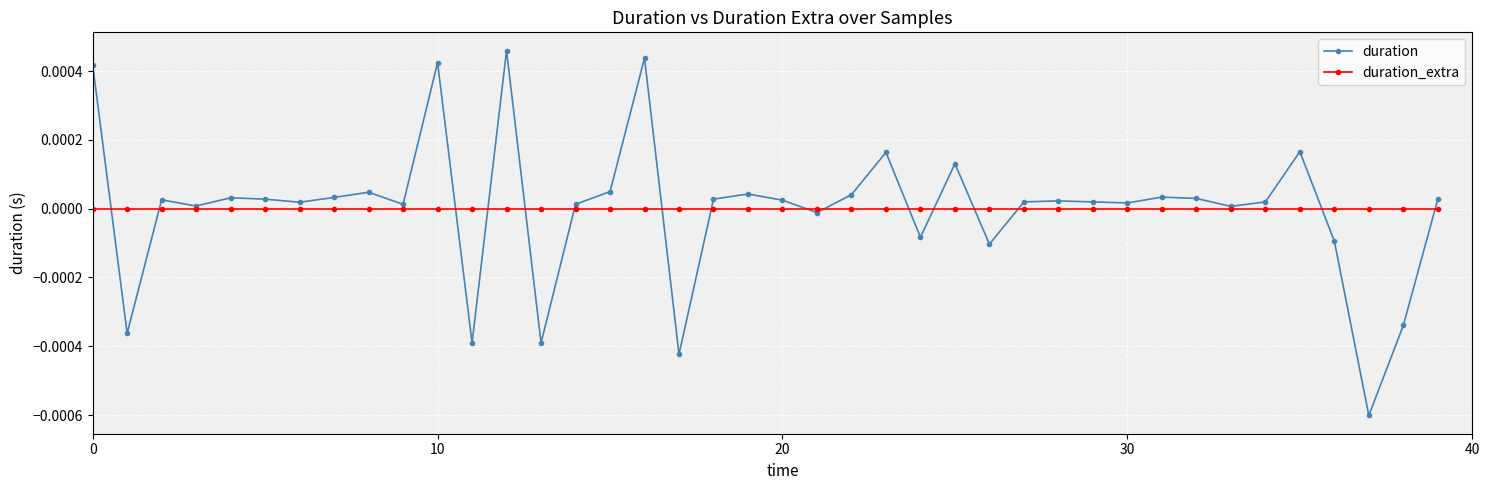

Which series has the widest spread of values?

duration